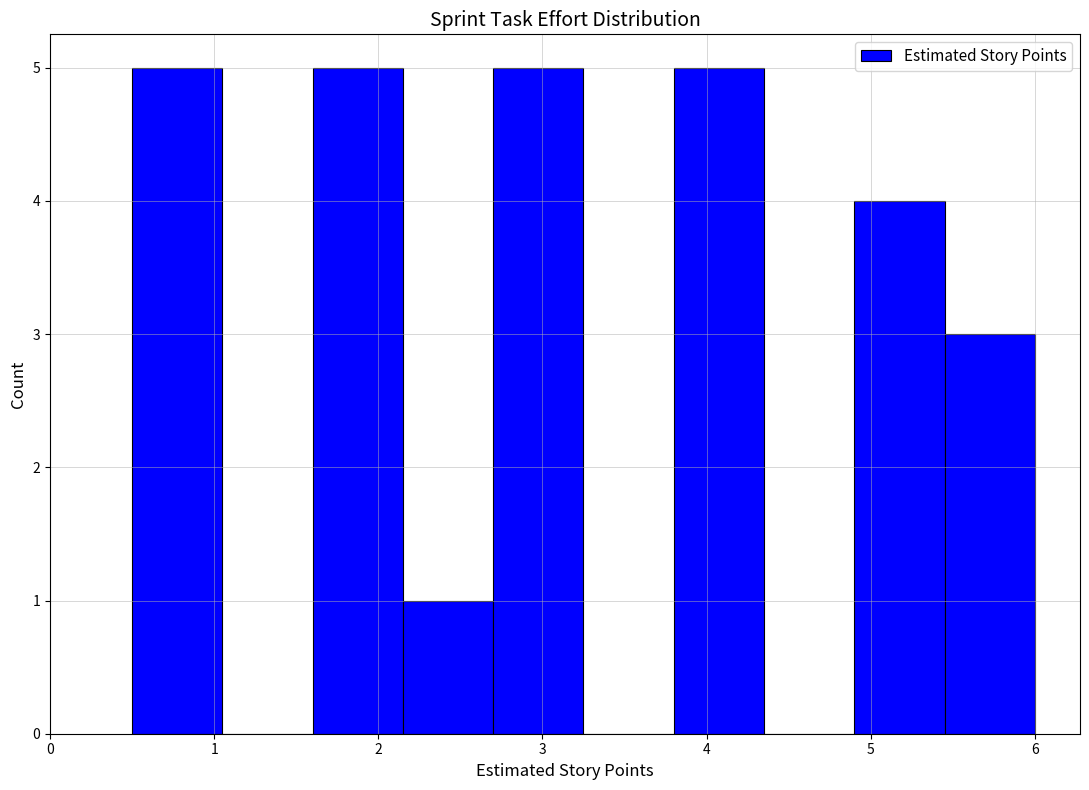

Reading left to right, transcribe this chart: for each bar, give the range it covers on the x-axis and its height. Neither the bar edges nor the heights are printed on the chart, so give them approximately, as read against the axes.

0.50 to 1.05: 5
1.05 to 1.60: 0
1.60 to 2.15: 5
2.15 to 2.70: 1
2.70 to 3.25: 5
3.25 to 3.80: 0
3.80 to 4.35: 5
4.35 to 4.90: 0
4.90 to 5.45: 4
5.45 to 6.00: 3